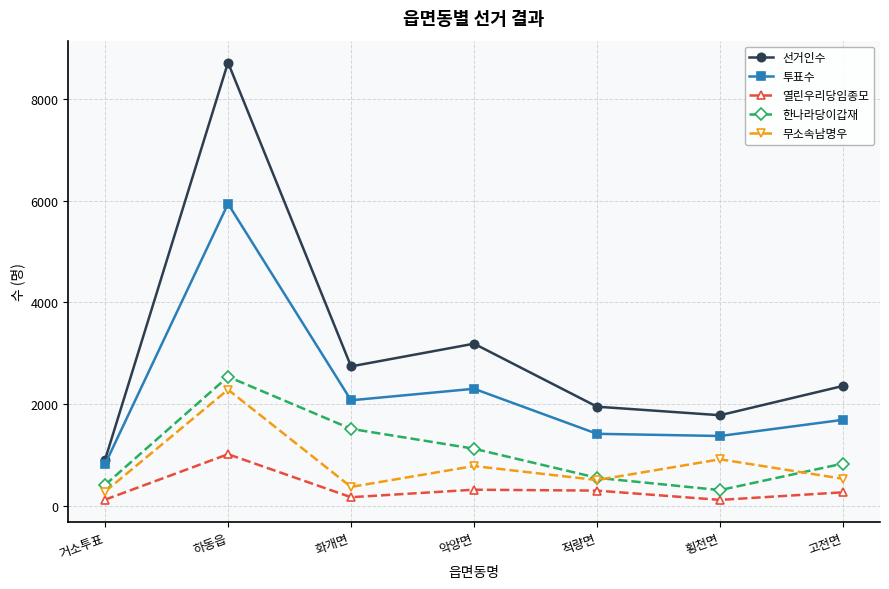

At which category is the sum across all series the highest?

하동읍